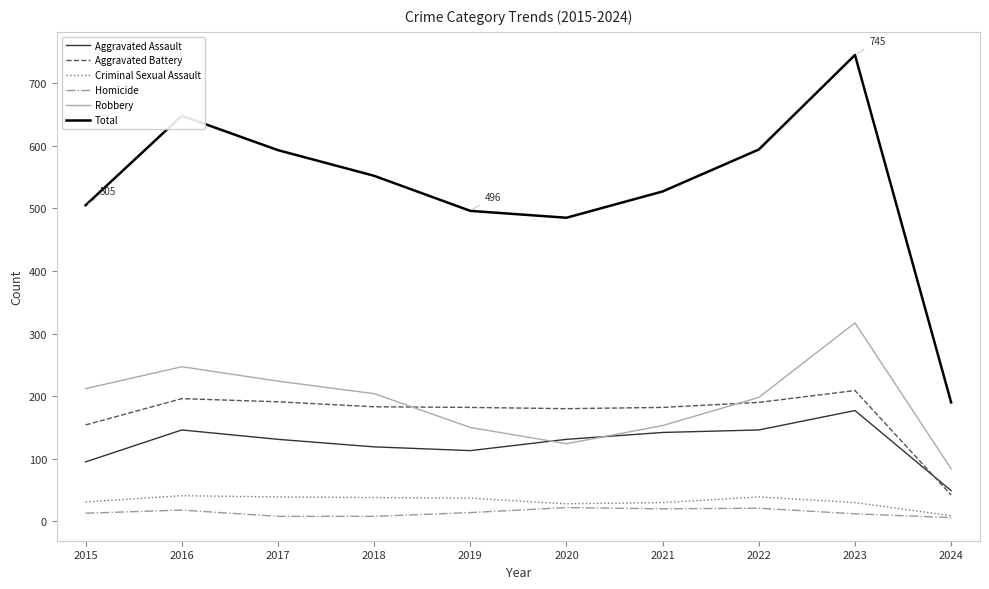

Between which two adjacent categories do Aggravated Assault and Aggravated Battery first intersect?

2023 and 2024